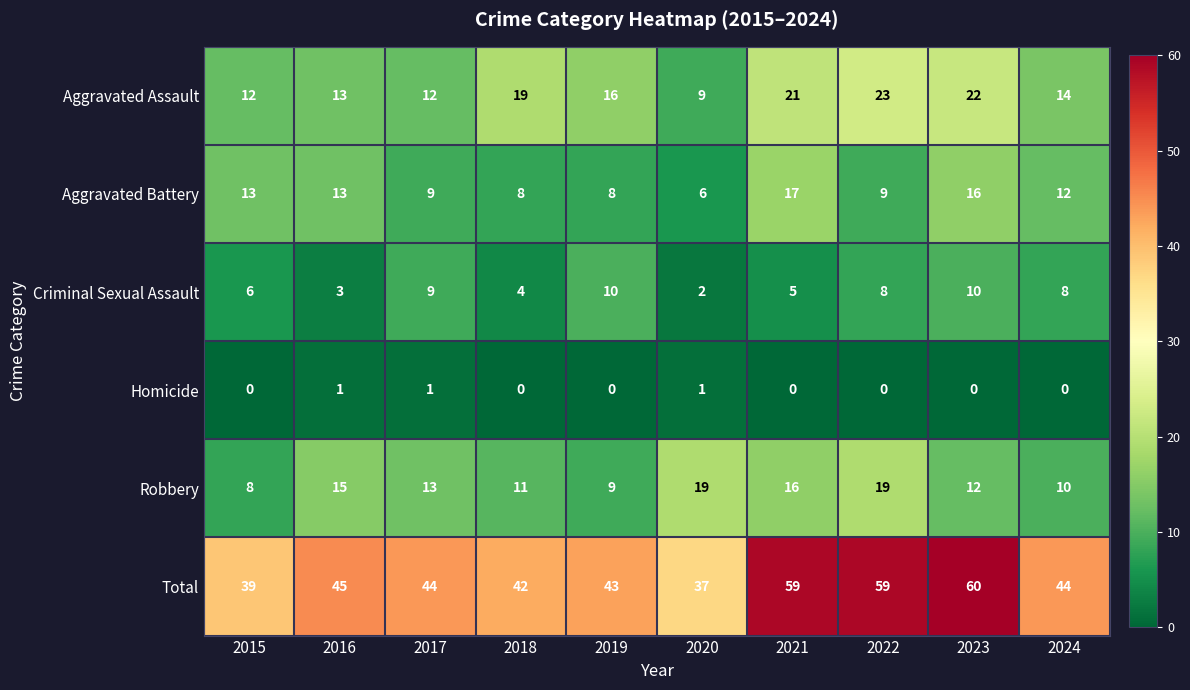

True or false: Homicide has a value of 0 at 2019.

True